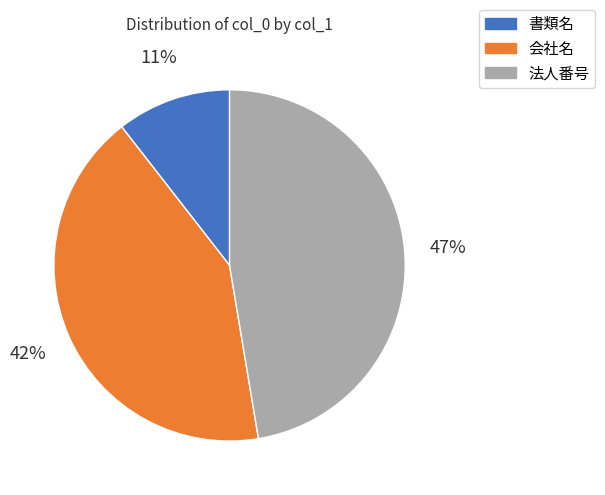

Which slice is the smallest?

書類名